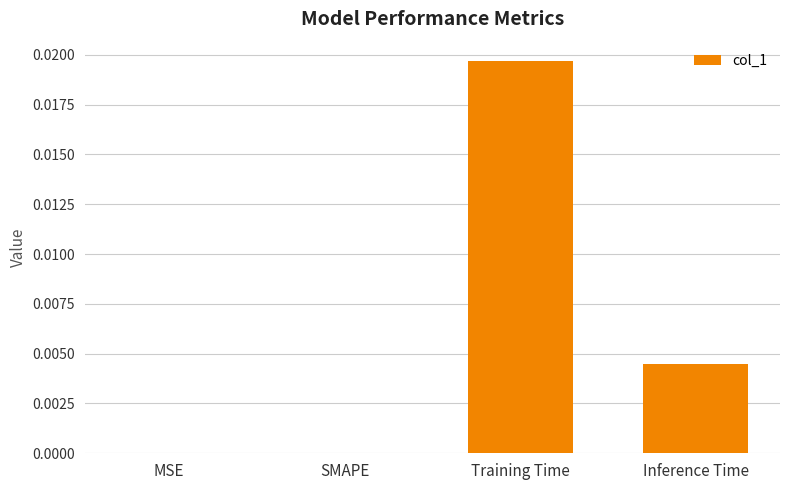

At which category does the chart reach its peak across all series?

Training Time